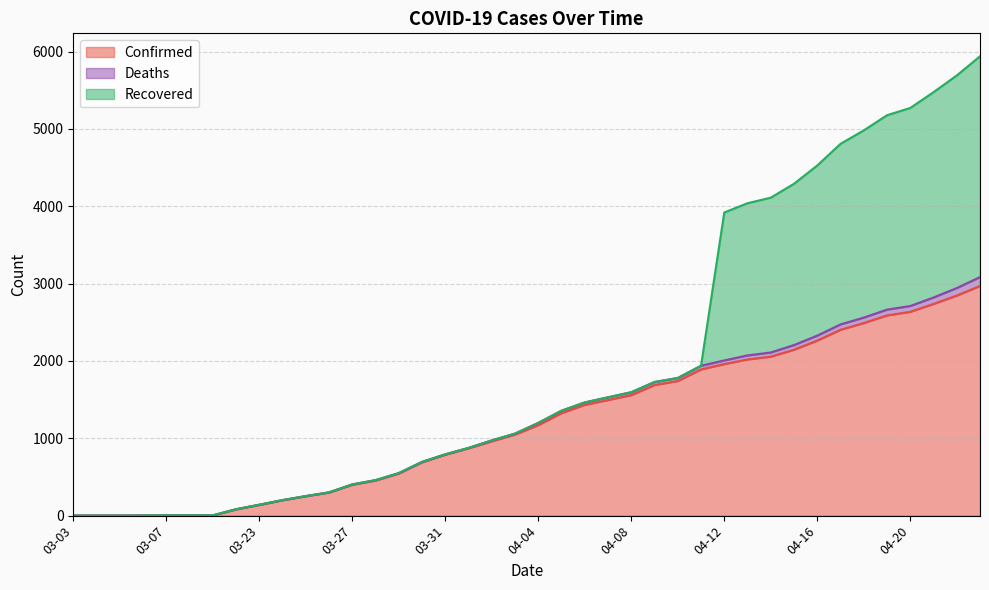

Between 03-06 and 04-10, which is larger?

04-10